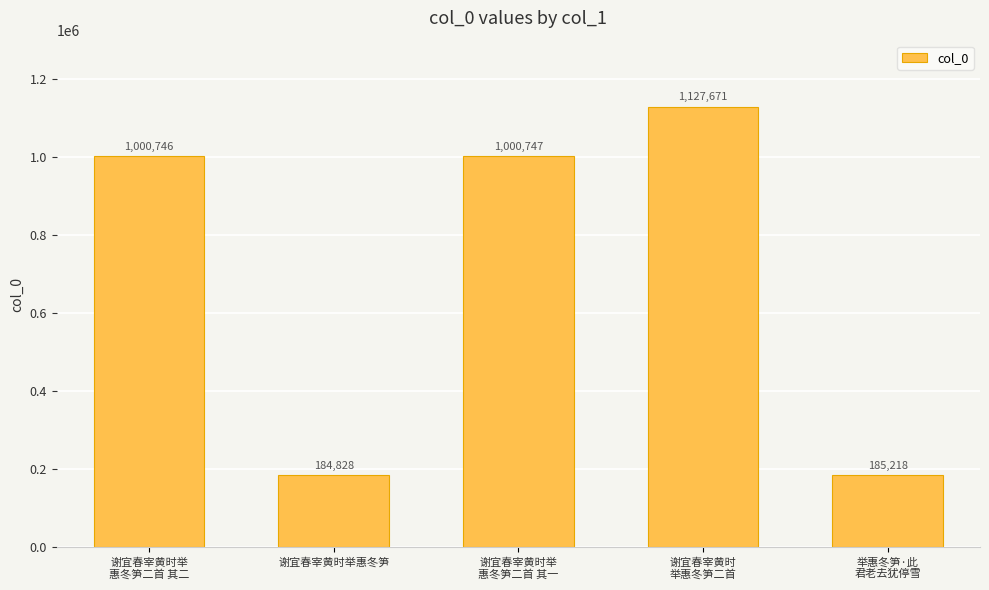

True or false: the data shows 184828 at 谢宜春宰黄时举惠冬笋.

True